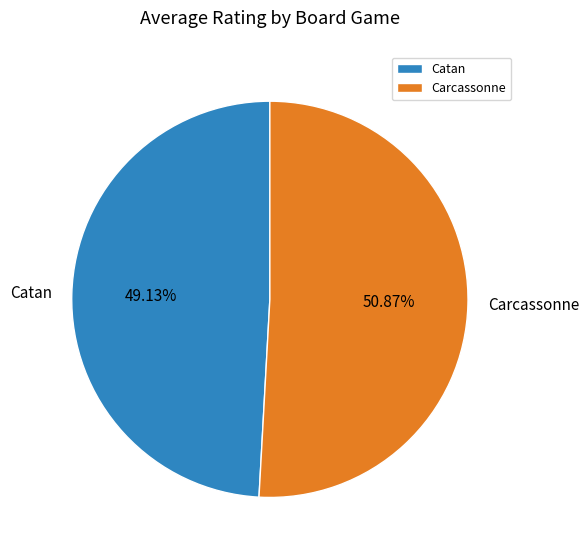

Does any single category account for the majority?

Yes